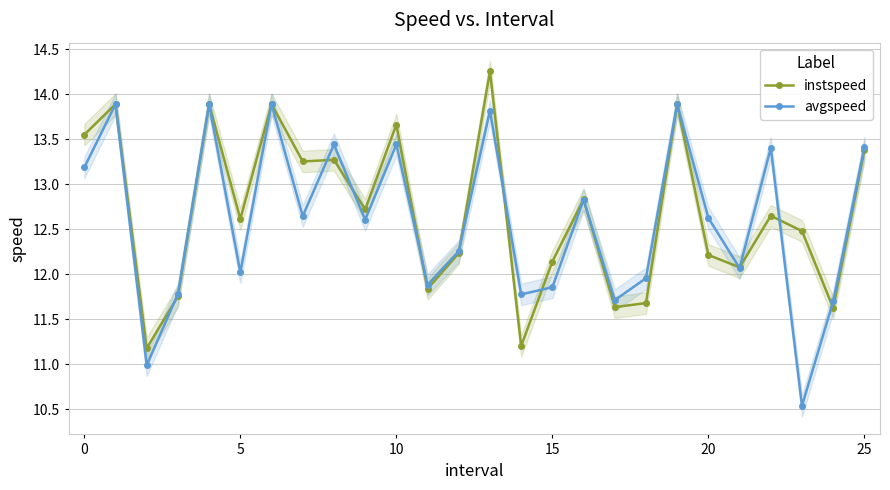

How many interior local peaks does the instspeed series have?

9